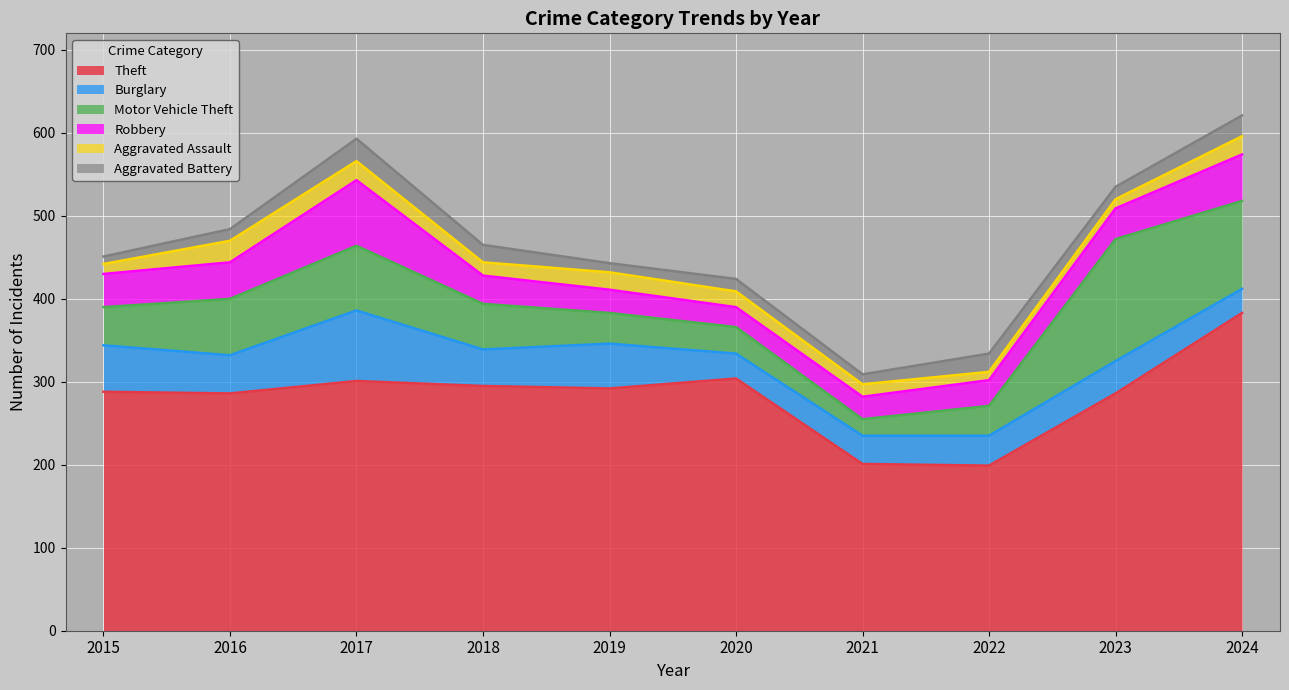

At which category does the chart reach its peak across all series?

2024